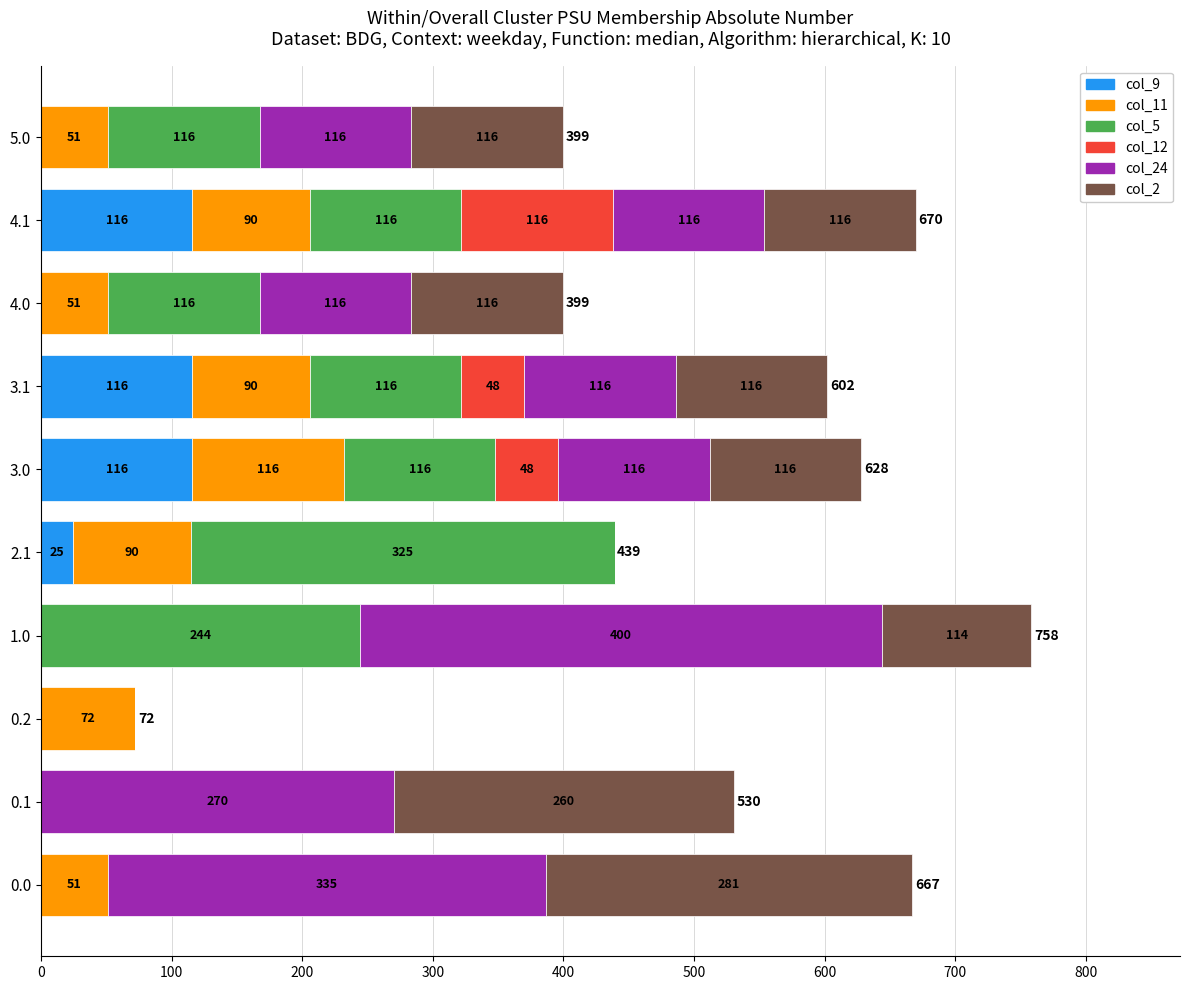

The col_9 series shows -61.3 at 4.0. True or false?

False